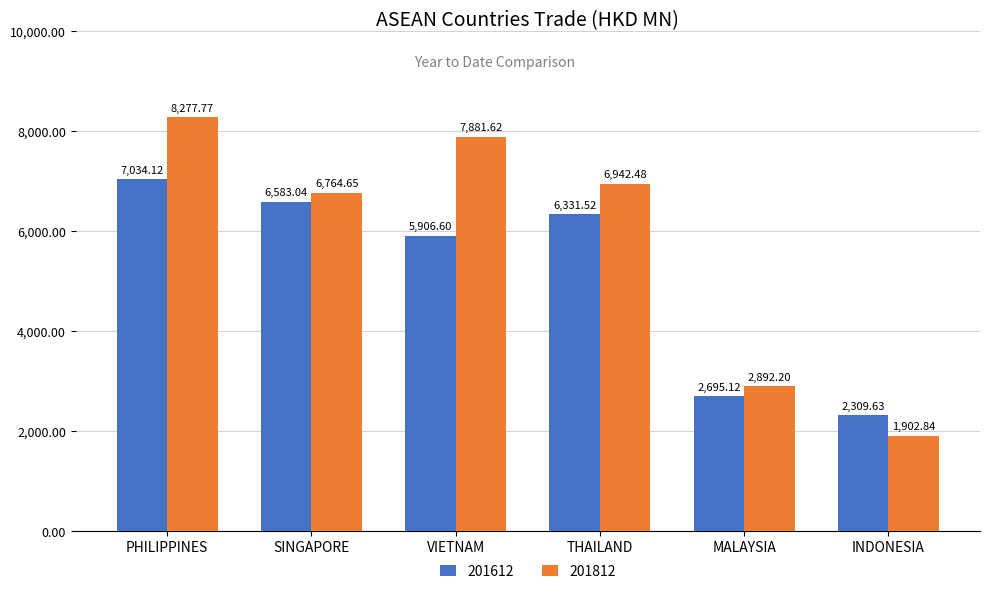

How many bars are there in each group?

2